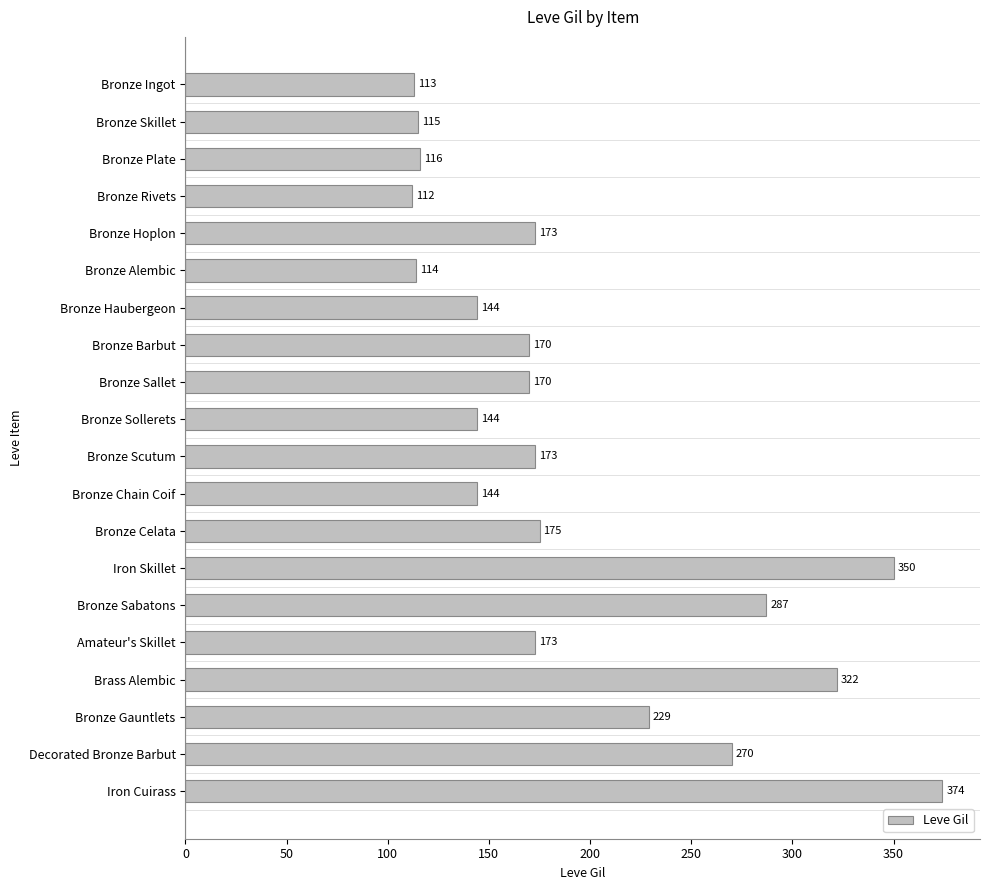

What is the minimum value shown in the chart?

112